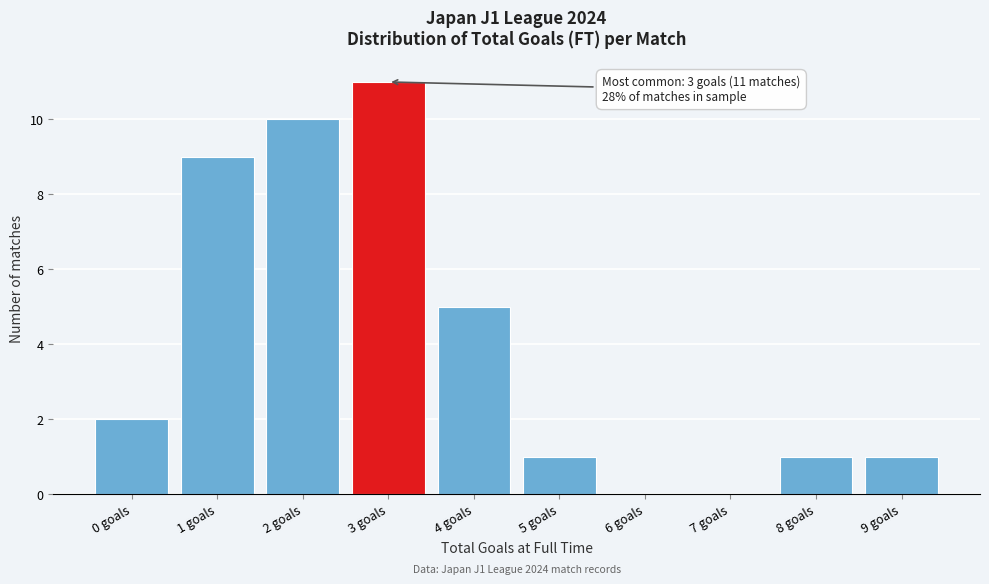

Reading right to left, transcribe all the data shown in this chart.

9 goals=1	8 goals=1	7 goals=0	6 goals=0	5 goals=1	4 goals=5	3 goals=11	2 goals=10	1 goals=9	0 goals=2